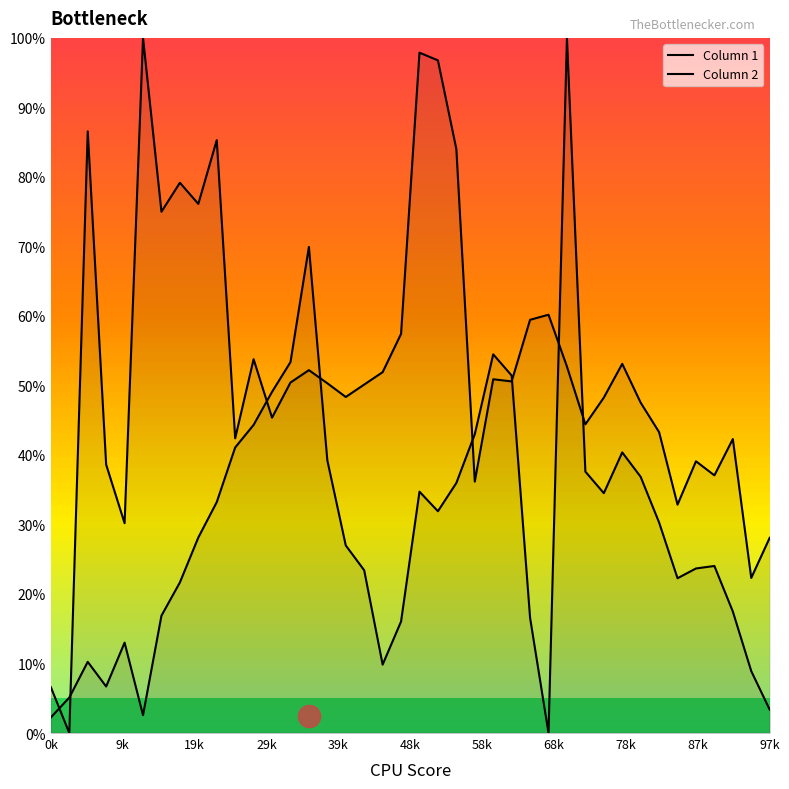

How many lines are shown in the chart?

2